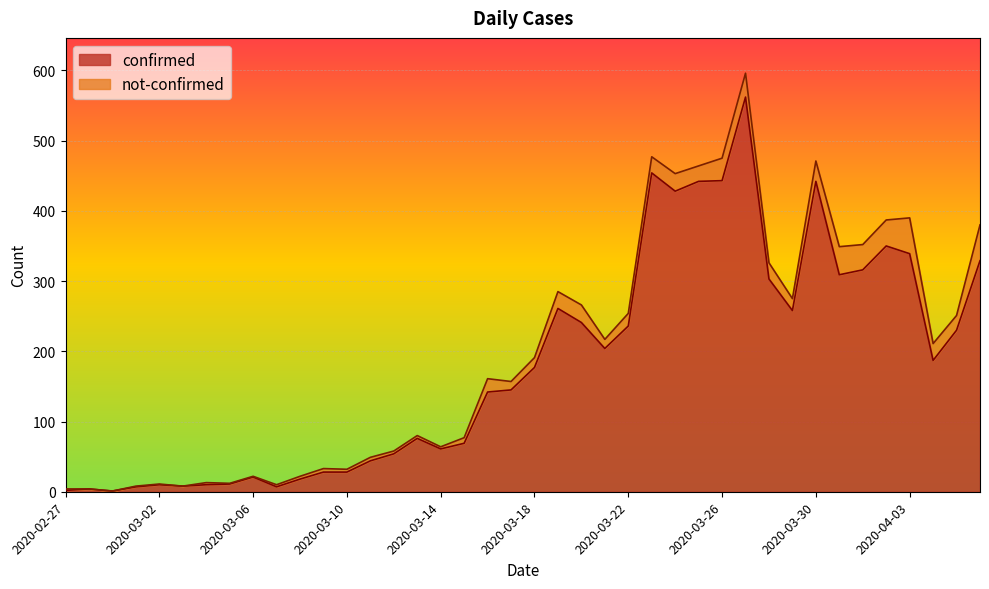

How many points are lower than both their immediate neighbors (excluding endpoints)?

9